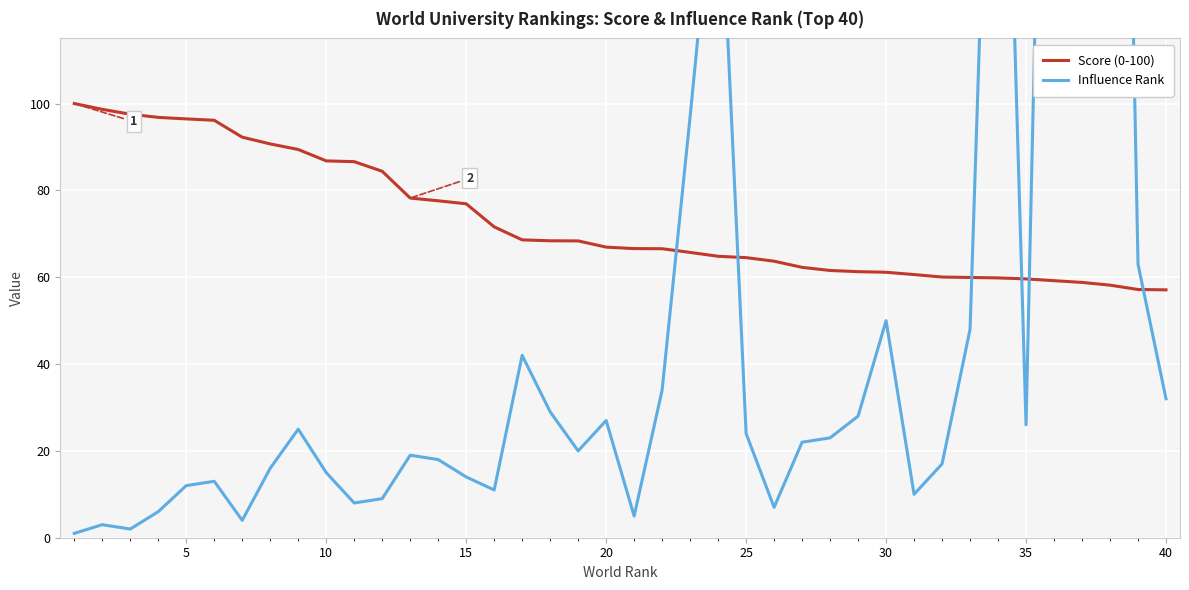

What is the maximum value for Score (0-100)?

100.0